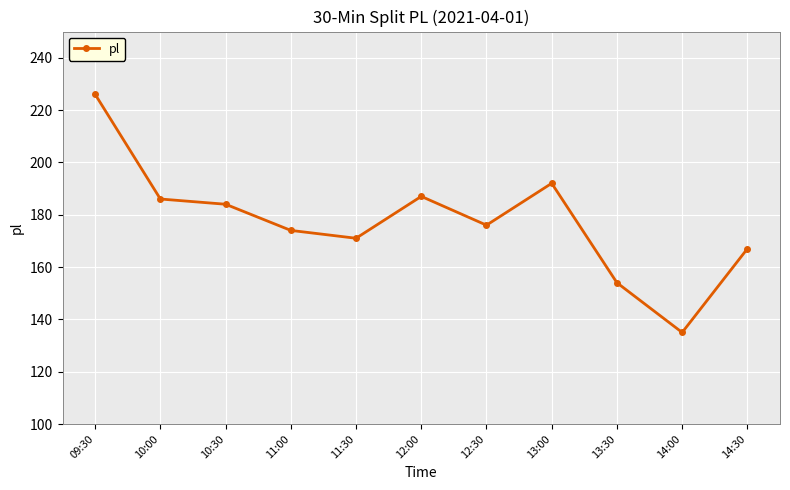

What is the label of the 8th point from the right?

11:00